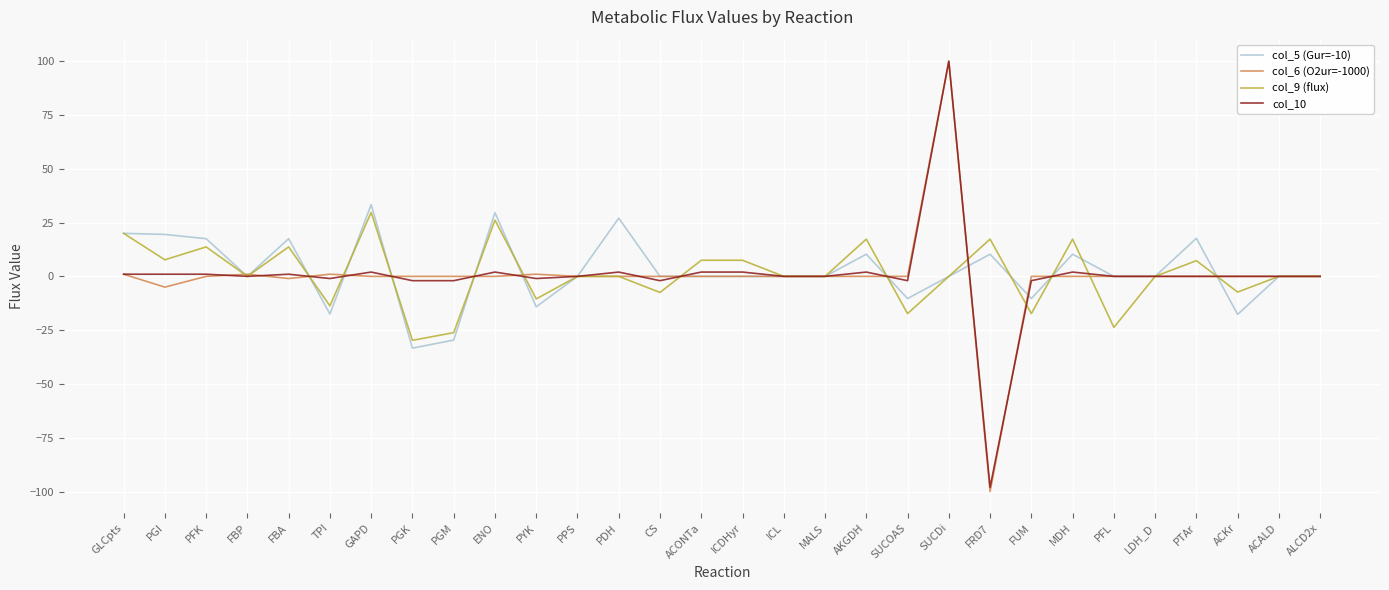

What is the average value of the col_10 series?

0.3